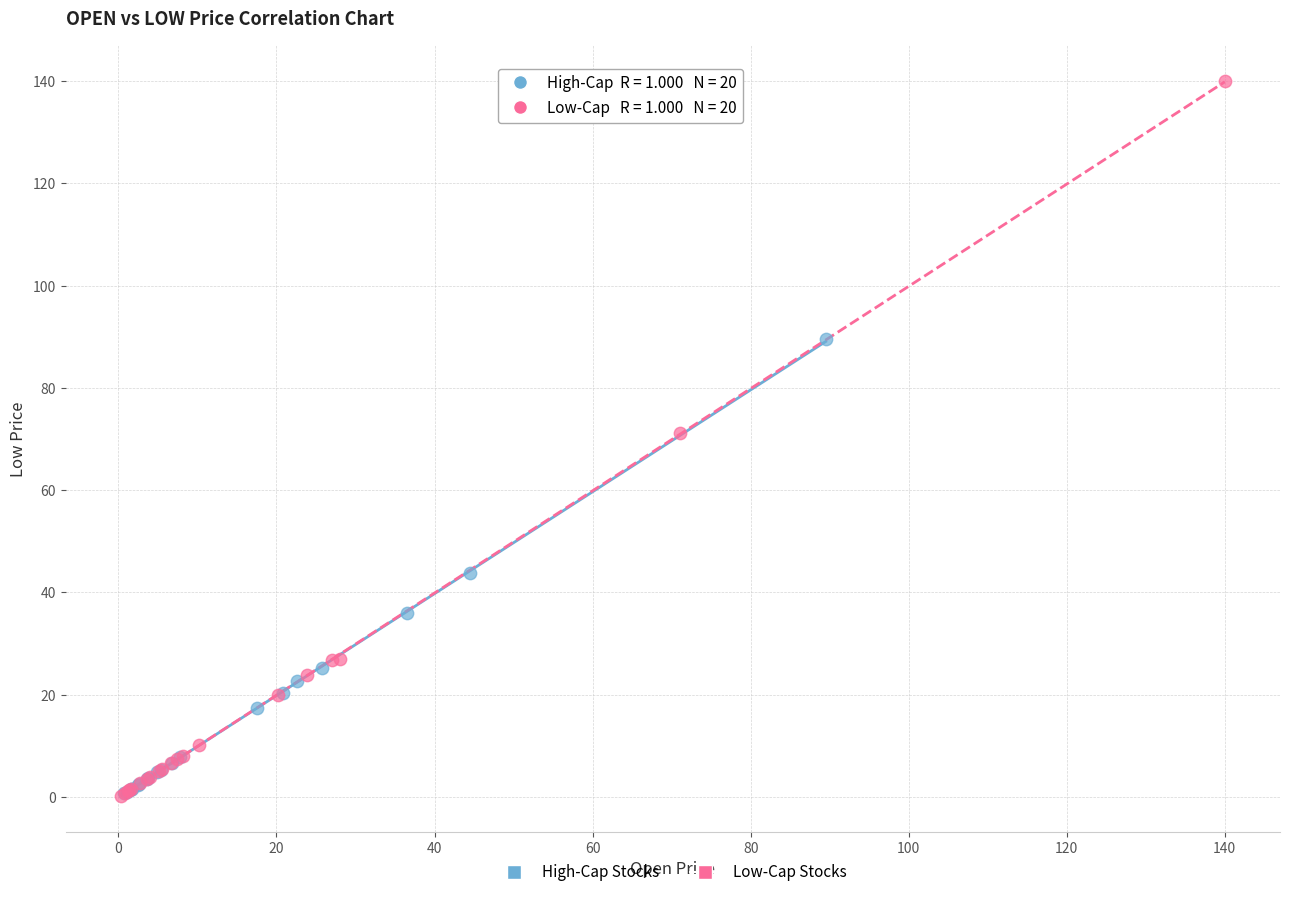

Which series contains the highest Y value?

Low-Cap Stocks